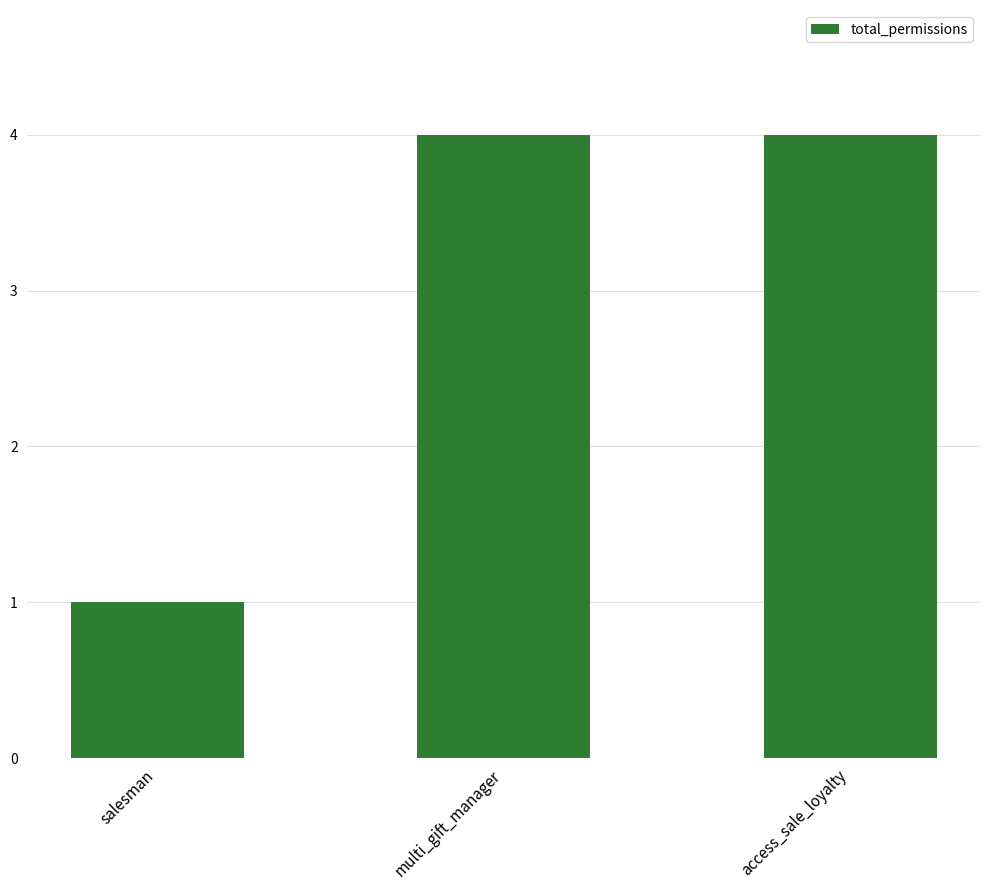

What is the average value?

3